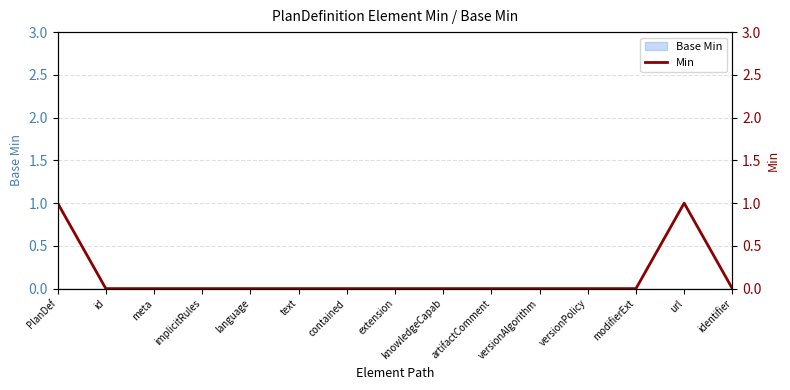

Rank the categories by value from lowest to highest.

id, meta, implicitRules, language, text, contained, extension, knowledgeCapab, artifactComment, versionAlgorithm, versionPolicy, modifierExt, identifier, PlanDef, url